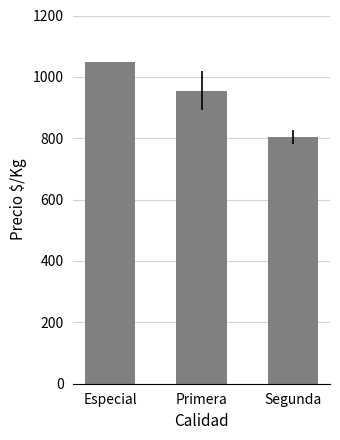

What is the maximum value shown in the chart?

1047.0